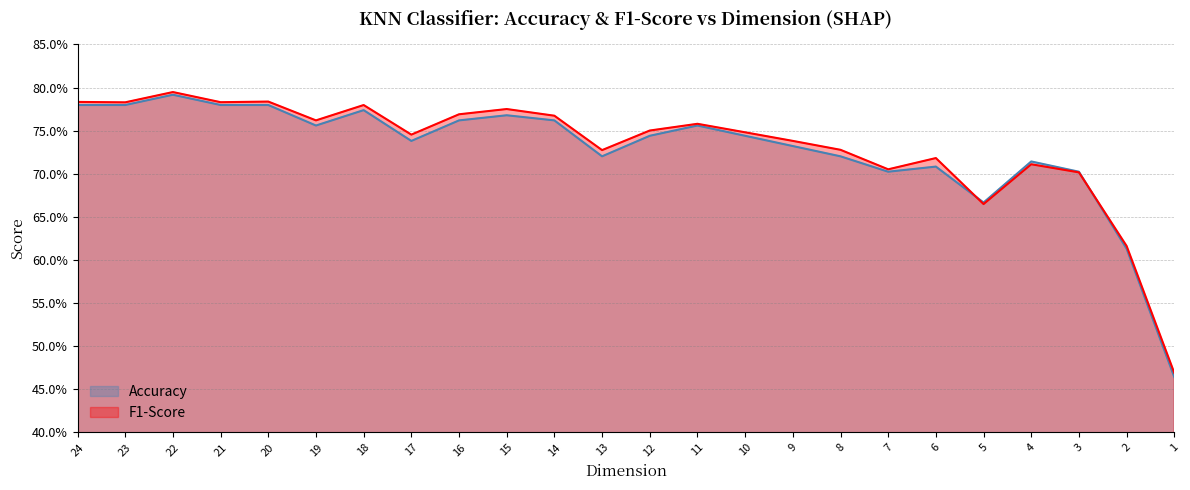

Rank the series by their maximum value, from lowest to highest.

Accuracy, F1-Score